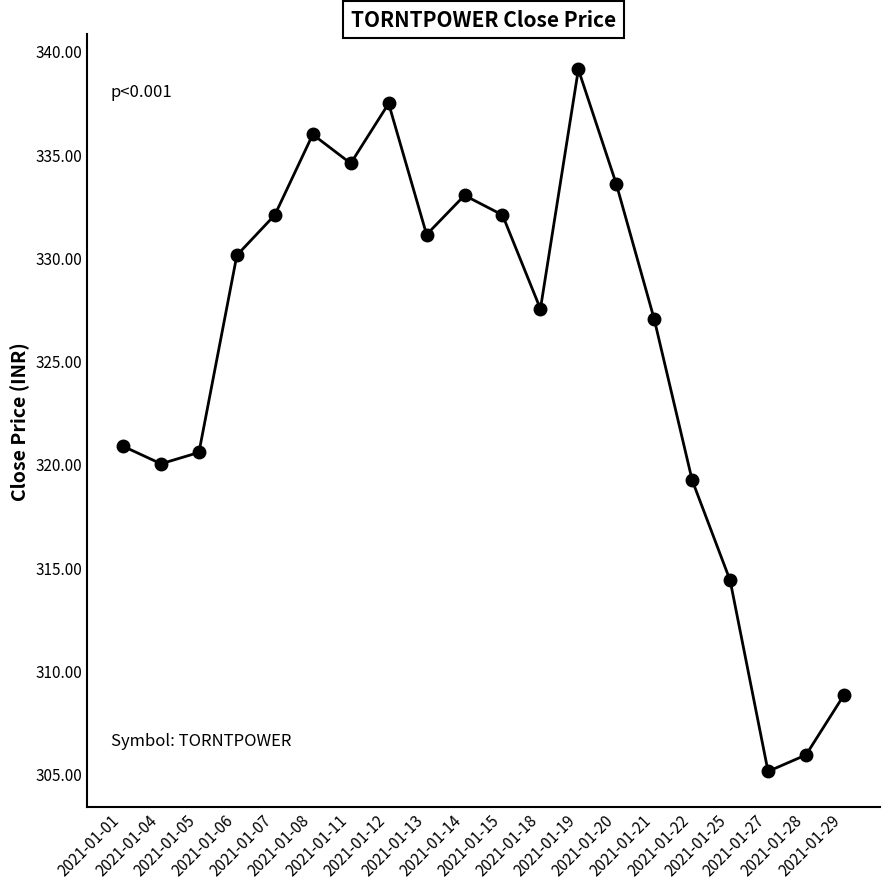

At which label does the data first exceed 330?

2021-01-06